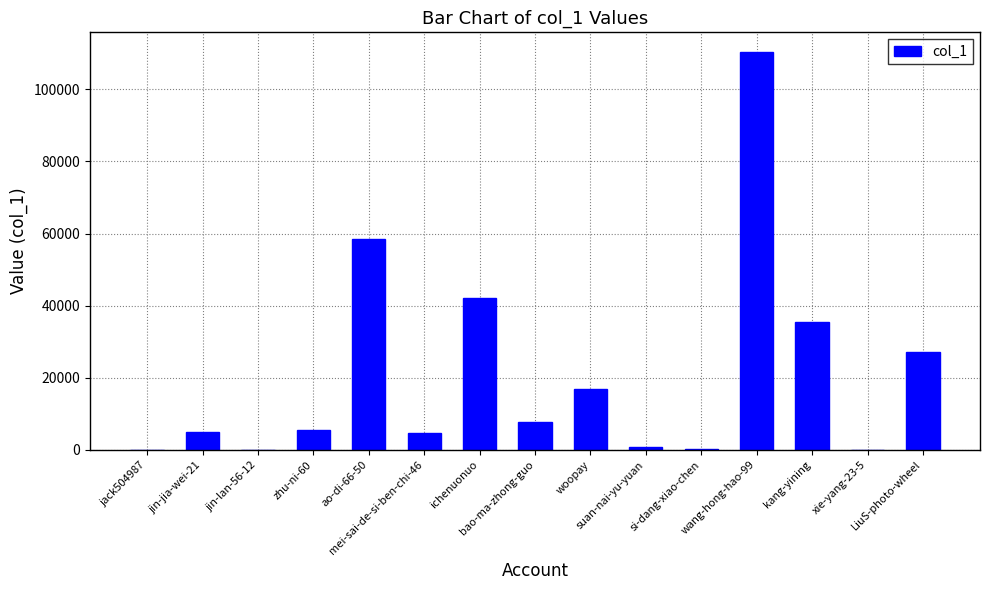

What is the greatest value displayed?

110285